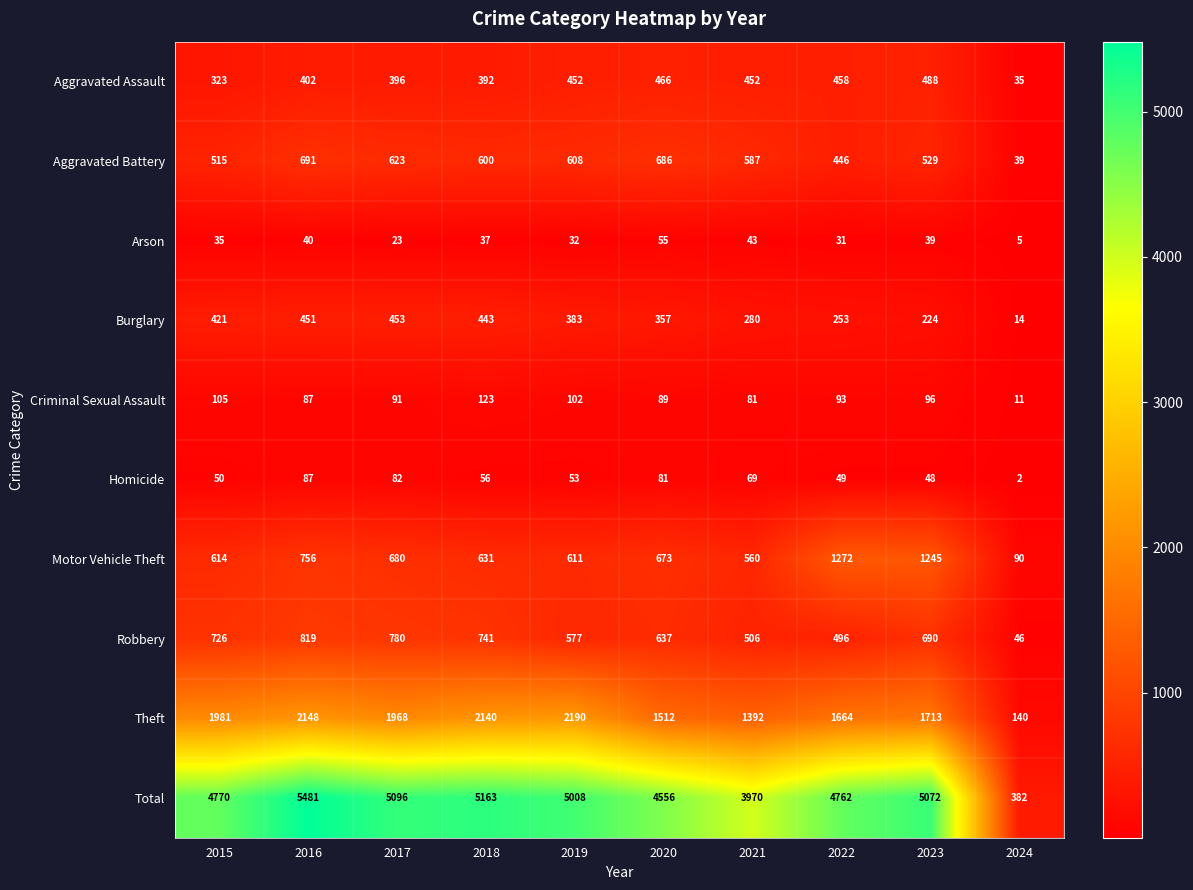

True or false: Theft has a value of 2707 at 2020.

False